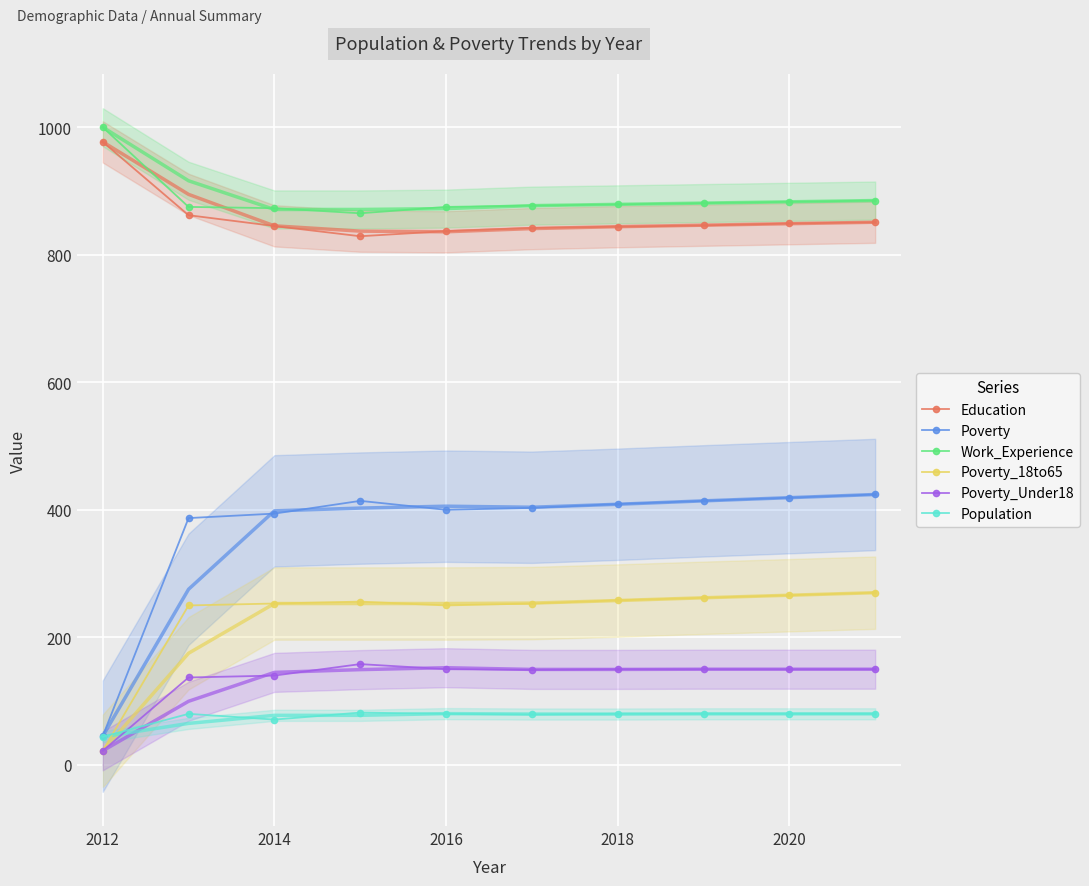

True or false: Education has a value of 1162 at 2016.

False